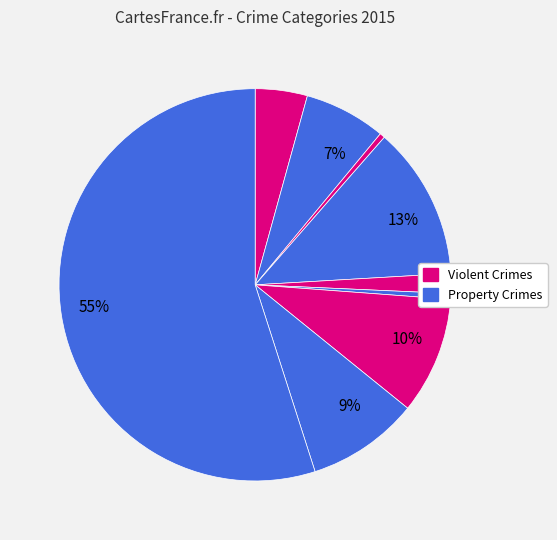

How many slices are in this pie chart?

9